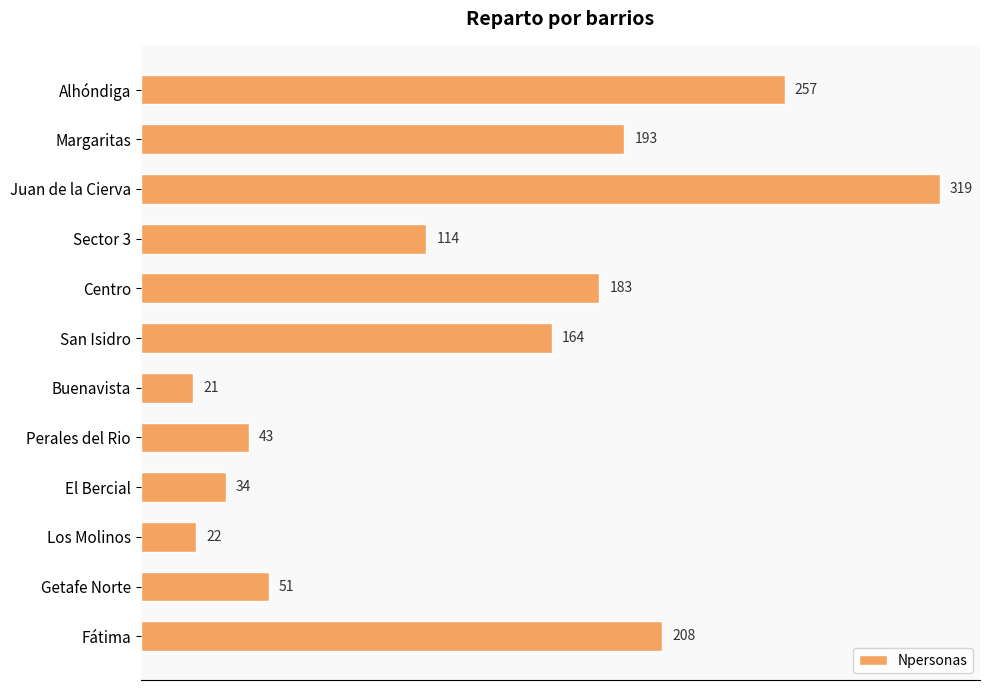

Which category has the highest value across all series?

Juan de la Cierva